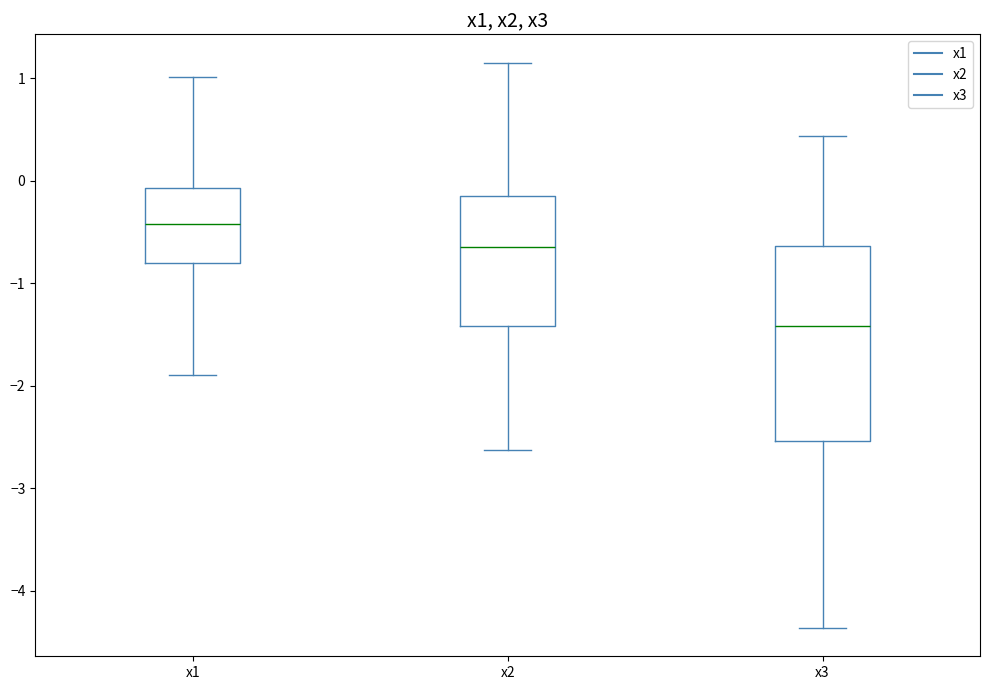

Comparing the boxes themselves (not the whiskers), which one is the tallest?

x3